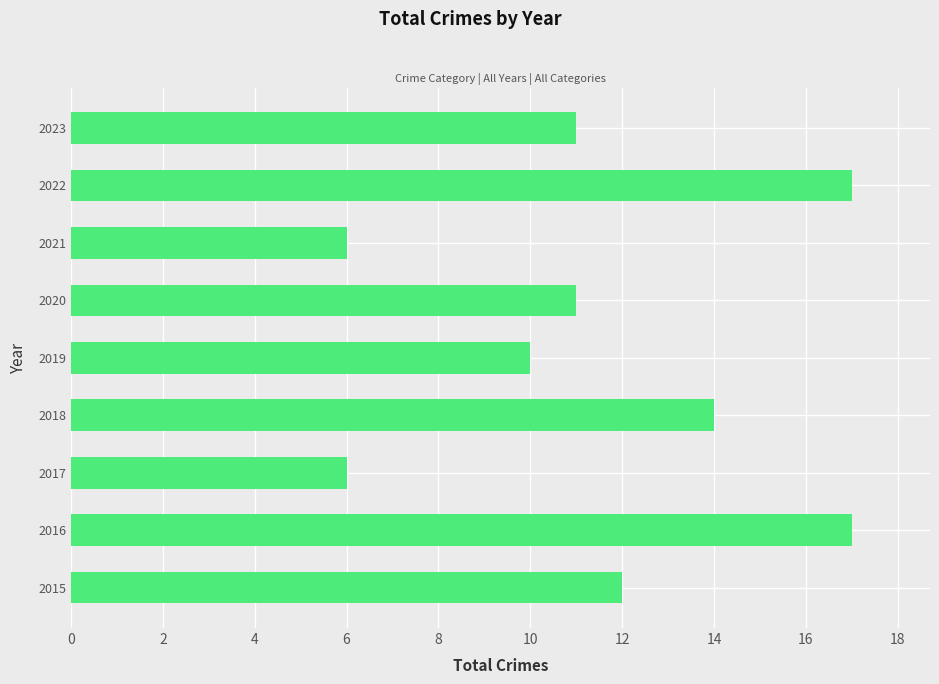

What is the average value?

12